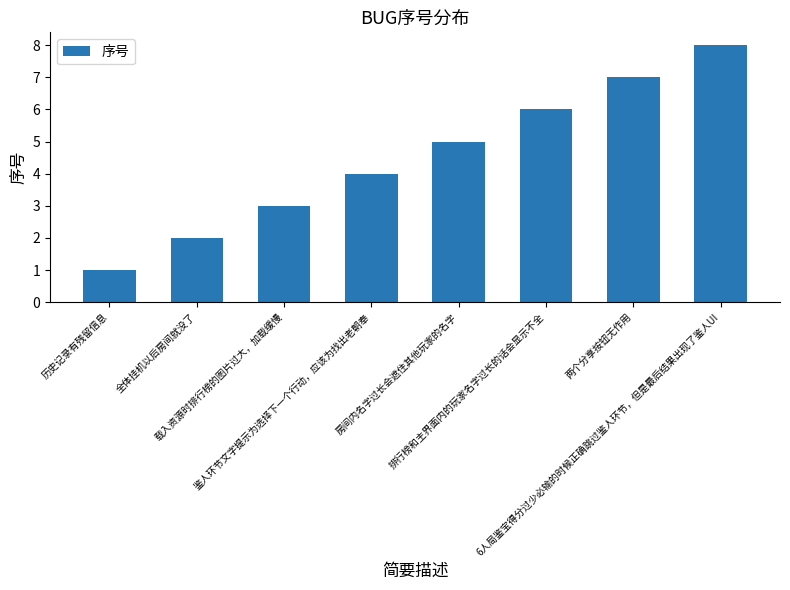

Rank the categories by value from highest to lowest.

6人局鉴宝得分过少必输的时候正确跳过鉴人环节，但是最后结果出现了鉴人UI, 两个分享按钮无作用, 排行榜和主界面内的玩家名字过长的话会显示不全, 房间内名字过长会遮住其他玩家的名字, 鉴人环节文字提示为选择下一个行动，应该为找出老朝奉, 载入资源时排行榜的图片过大，加载缓慢, 全体挂机以后房间就没了, 历史记录有残留信息